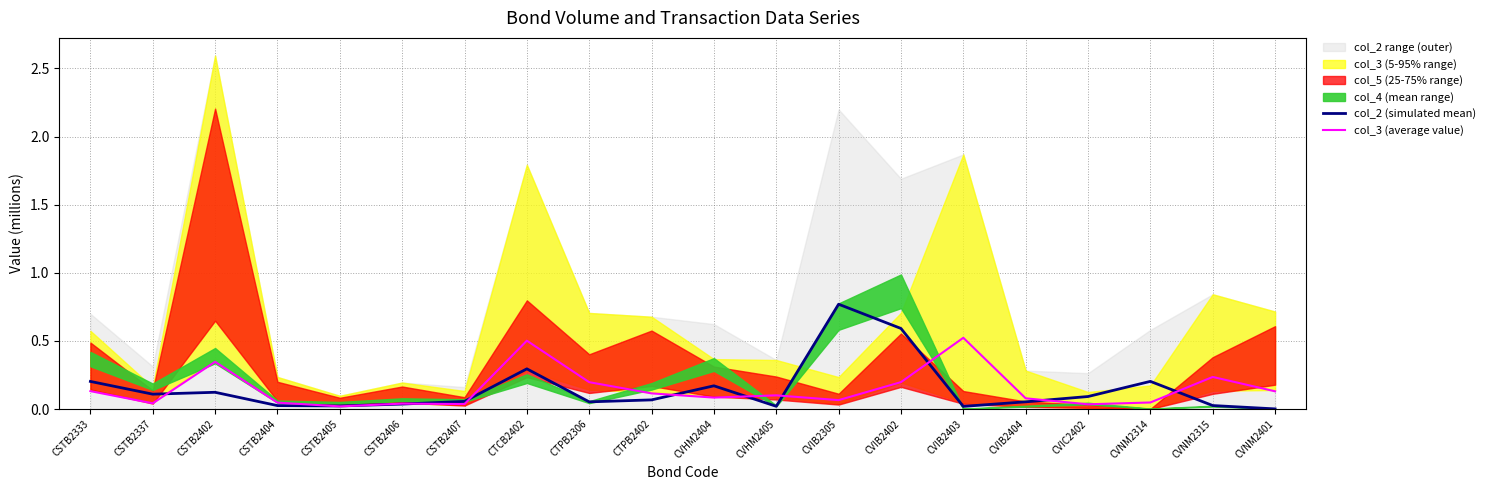

How many interior local valleys does the col_3 (average value) series have?

6